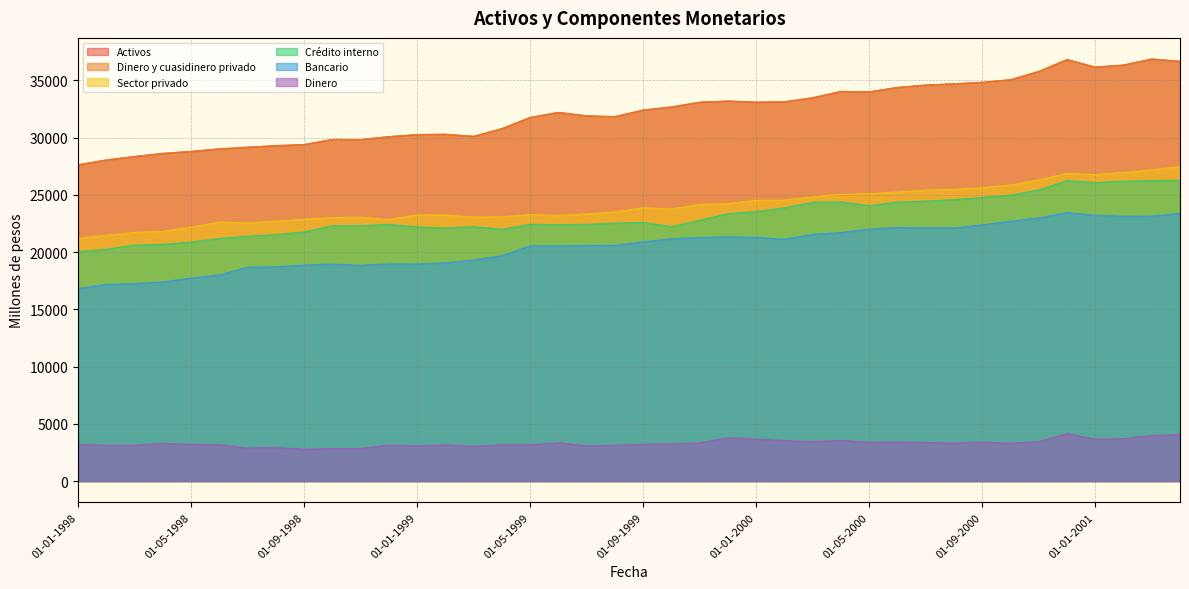

List the series in order of their peak value, highest first.

Activos, Dinero y cuasidinero privado, Sector privado, Crédito interno, Bancario, Dinero